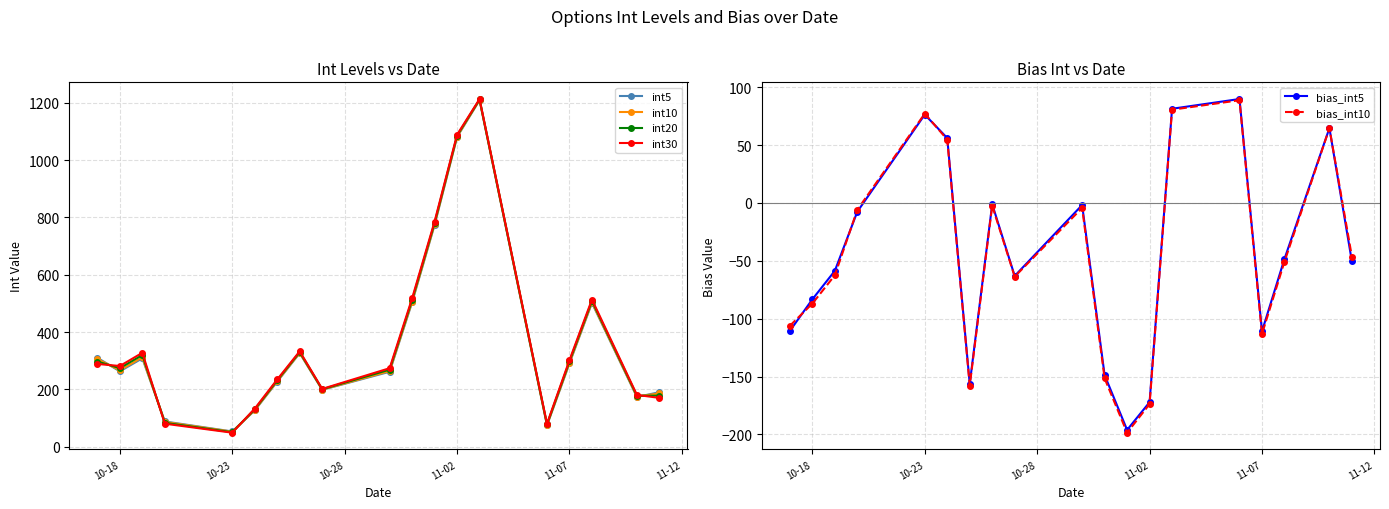

At which category does bias_int5 reach its first local peak?

10-23